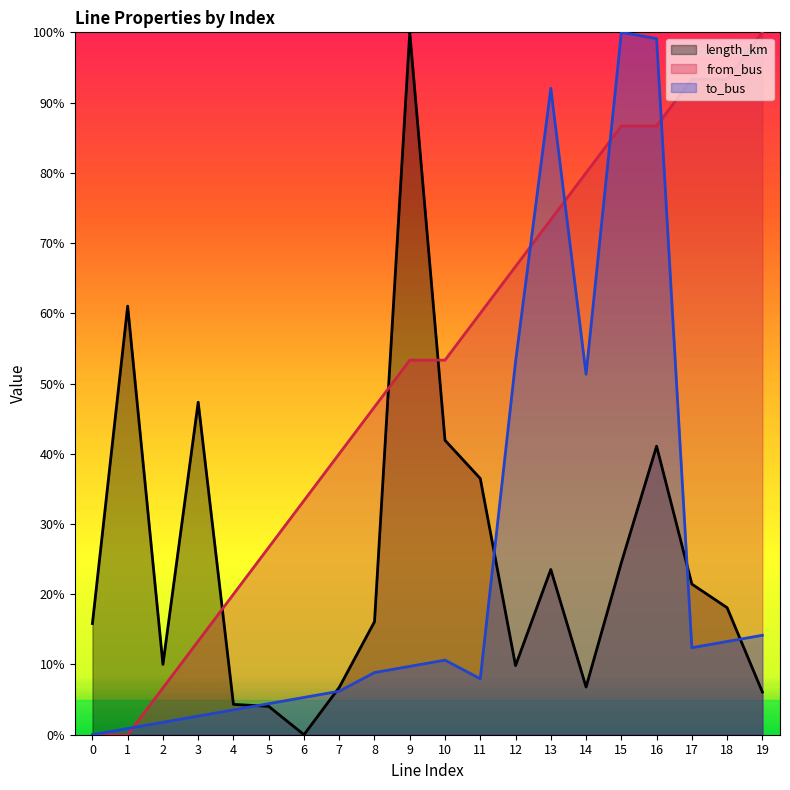

What is the difference between the maximum and second lowest values in the to_bus series?

1.0